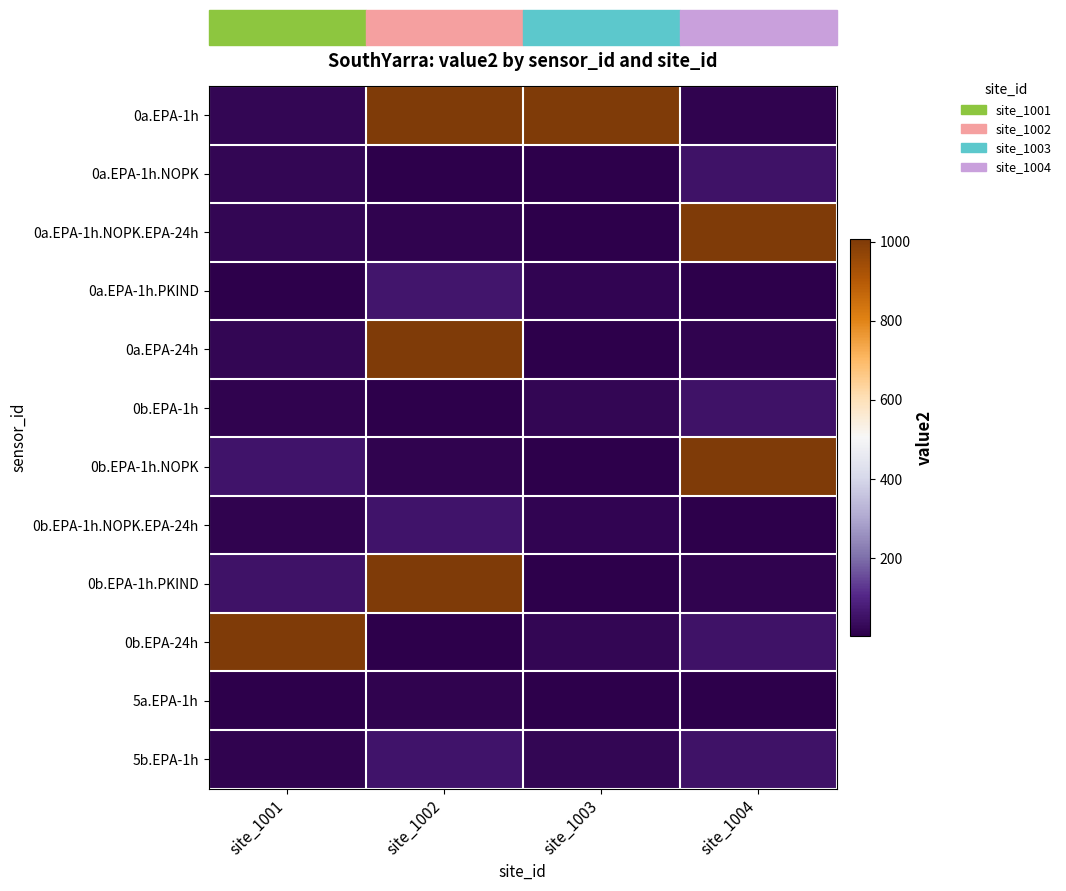

Which has a higher value, site_1002 or site_1004?

site_1002